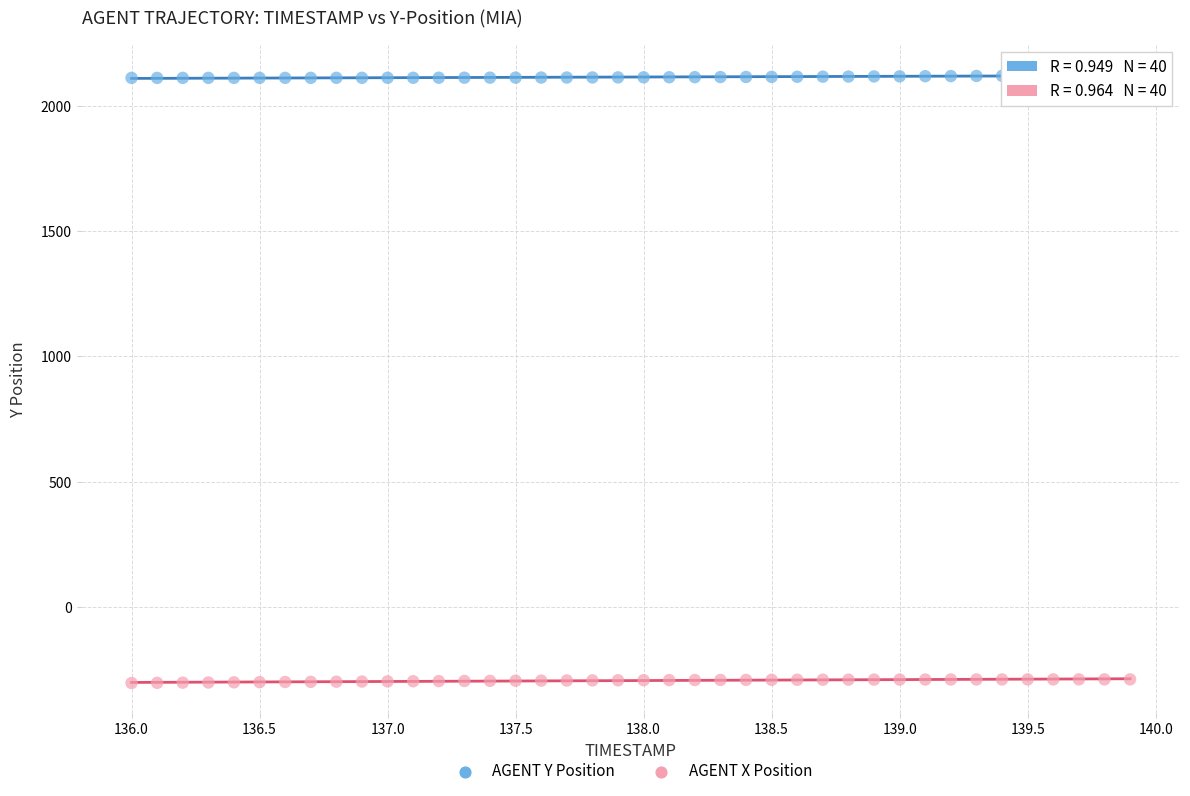

Which series reaches the minimum Y coordinate?

AGENT X Position